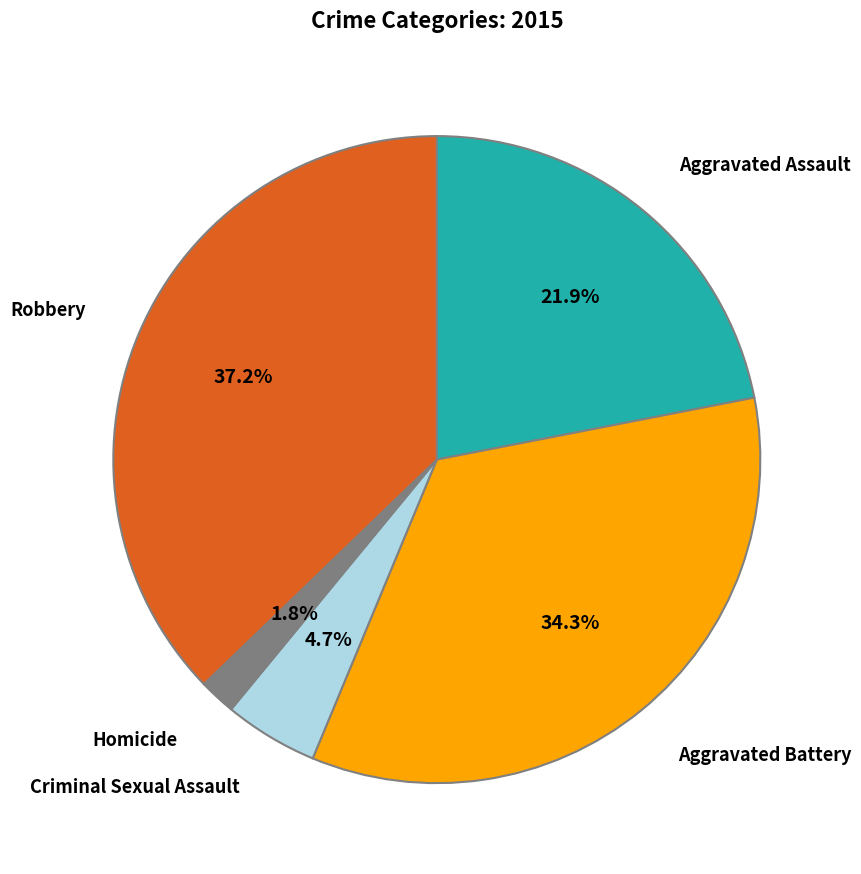

Does any single category account for the majority?

No